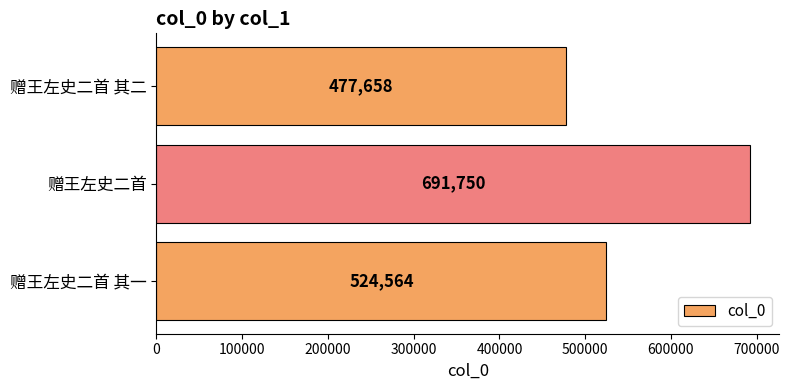

Rank the categories by value from lowest to highest.

赠王左史二首 其二, 赠王左史二首 其一, 赠王左史二首